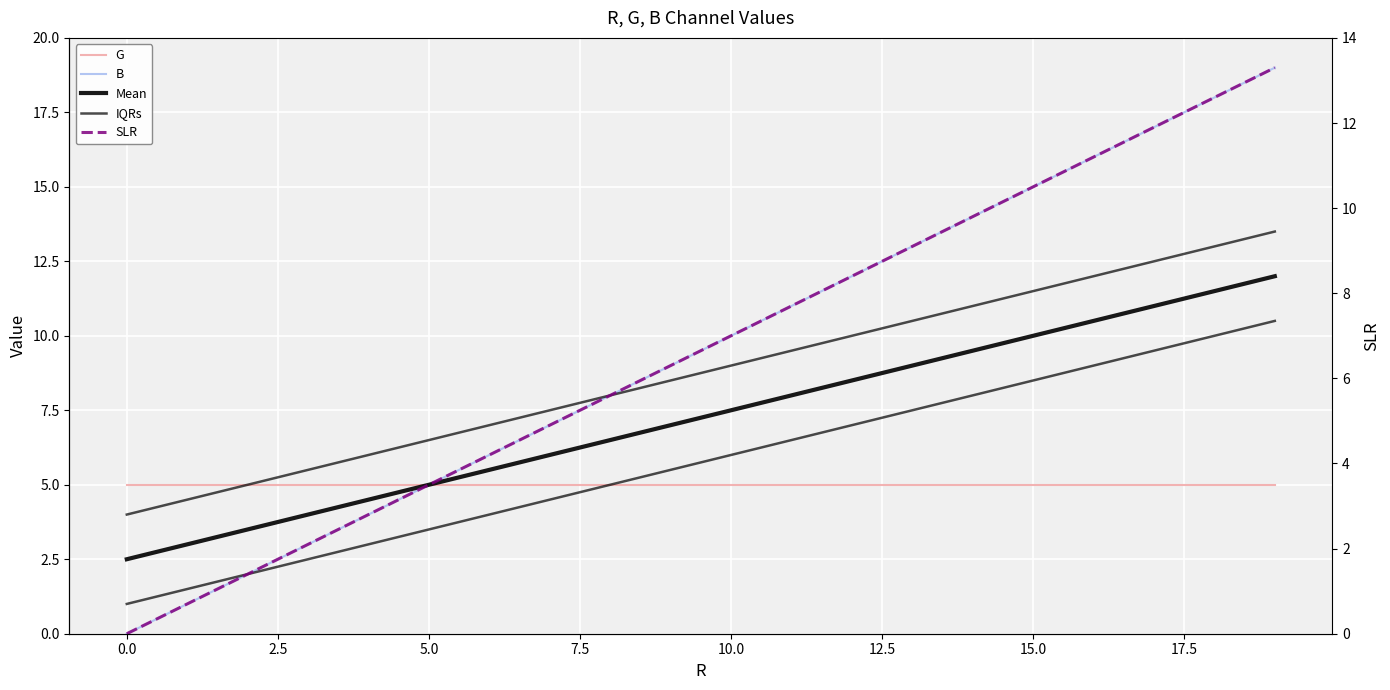

List the series in order of their peak value, lowest first.

G, Mean, SLR, IQRs, B